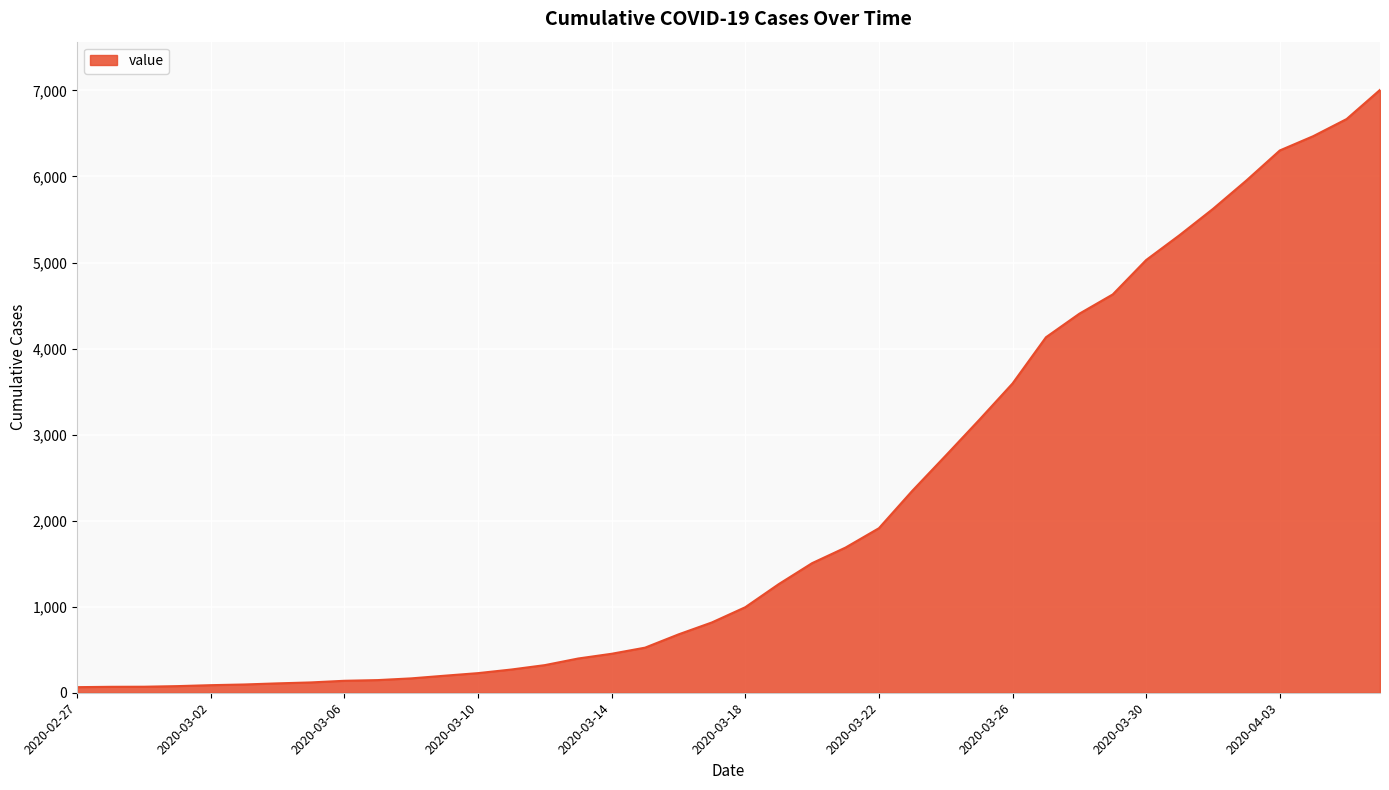

What is the difference between the maximum and minimum values?

6941